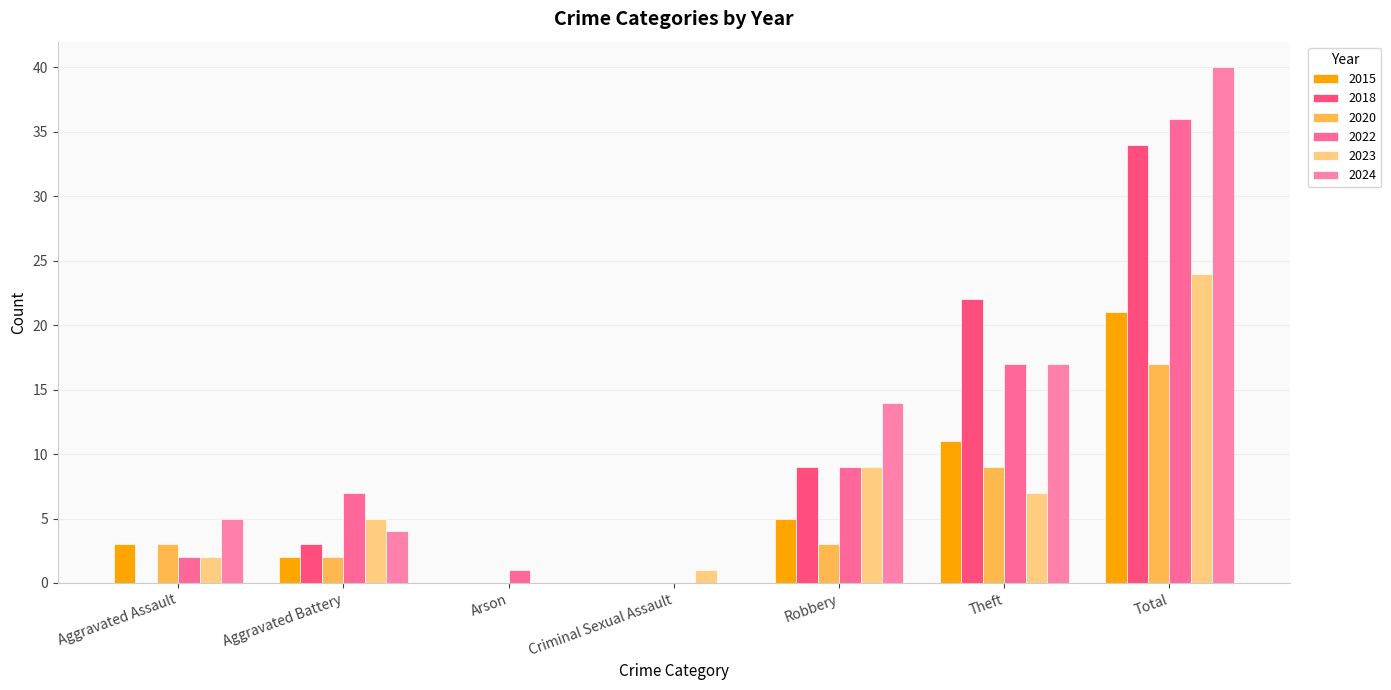

The 2020 series shows 3 at Robbery. True or false?

True